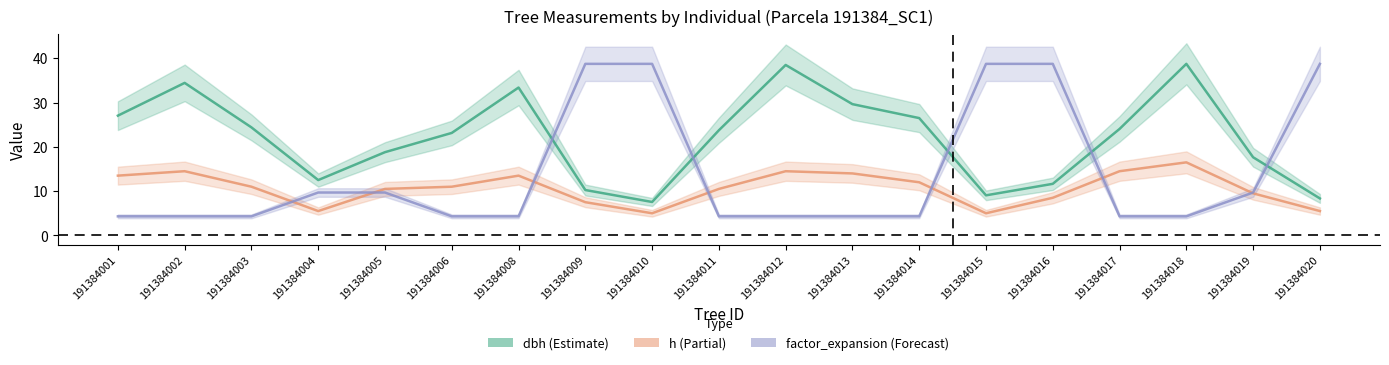

How many data points does each series have?

19